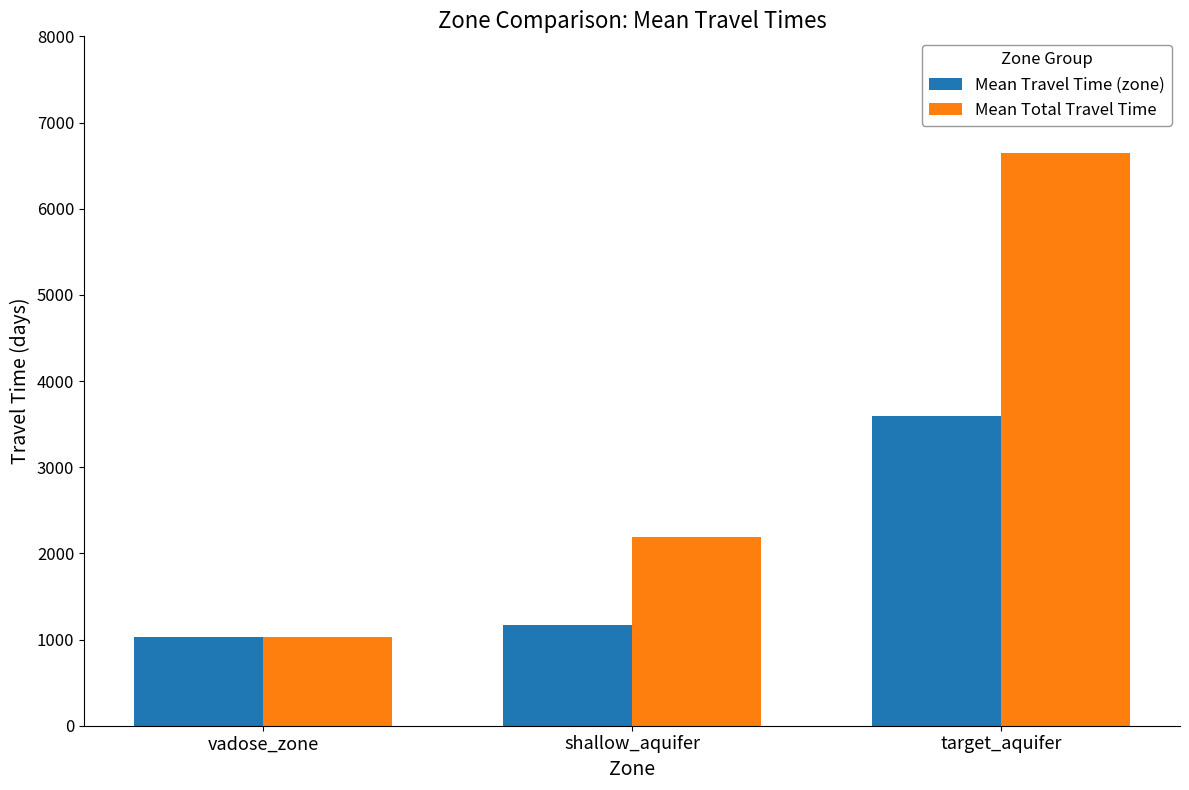

Is the value of Mean Travel Time (zone) at shallow_aquifer greater than the value of Mean Total Travel Time at shallow_aquifer?

No